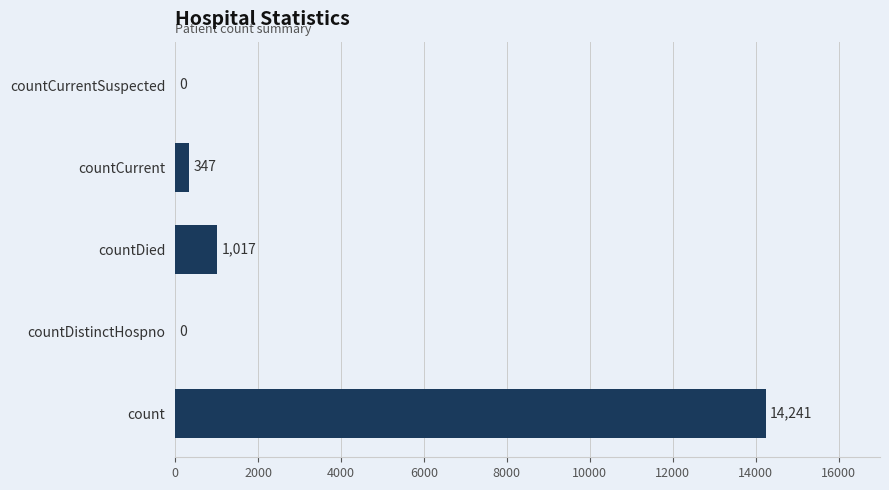

True or false: the data shows 7882 at count.

False